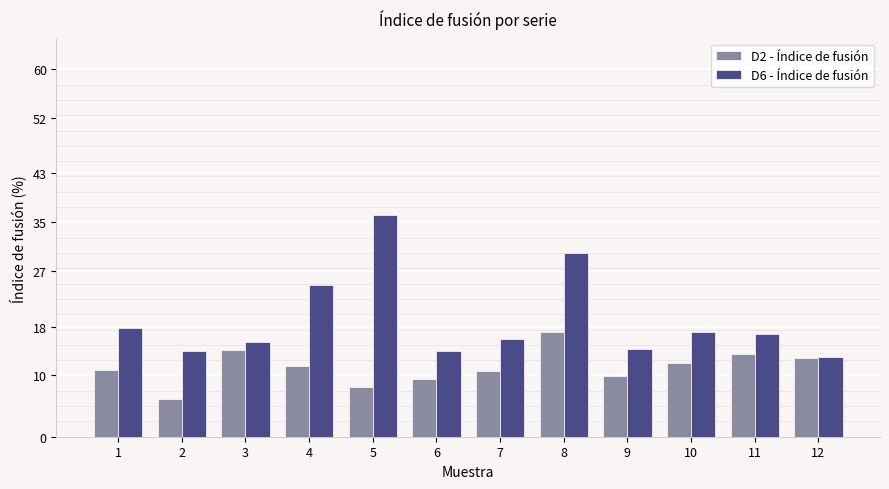

Does the chart contain stacked bars?

No